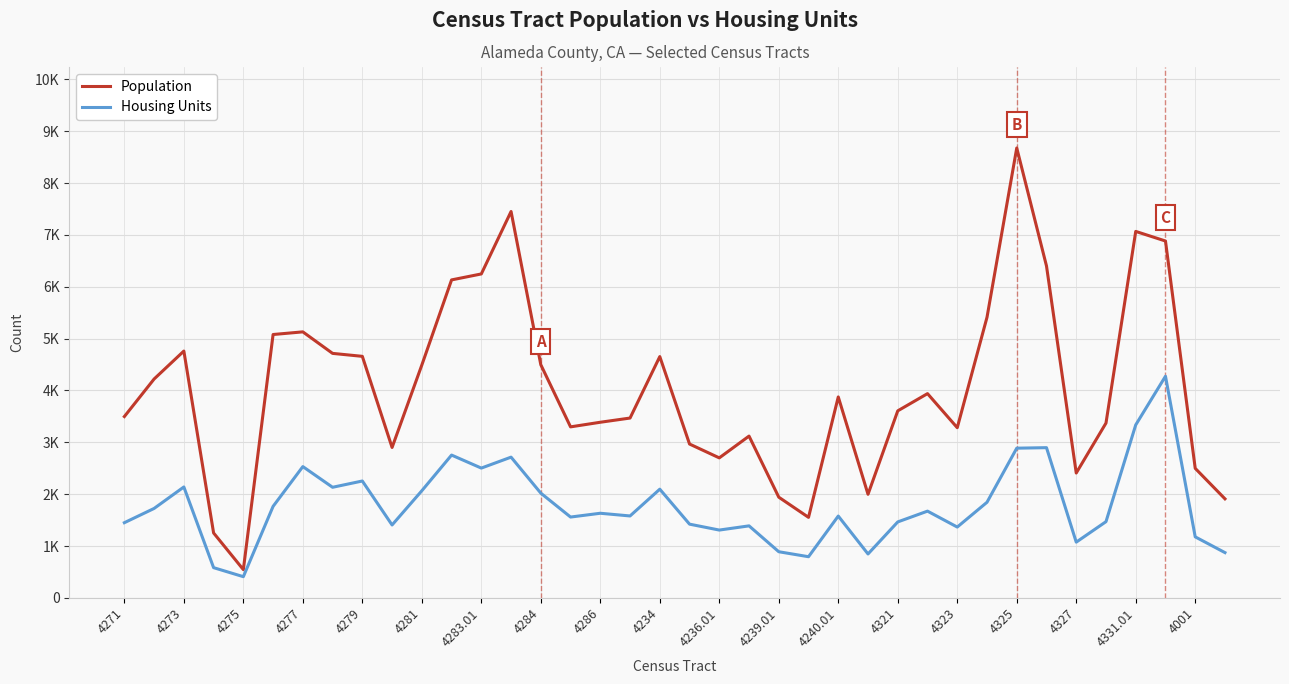

Is this an area chart (filled region under the line)?

No